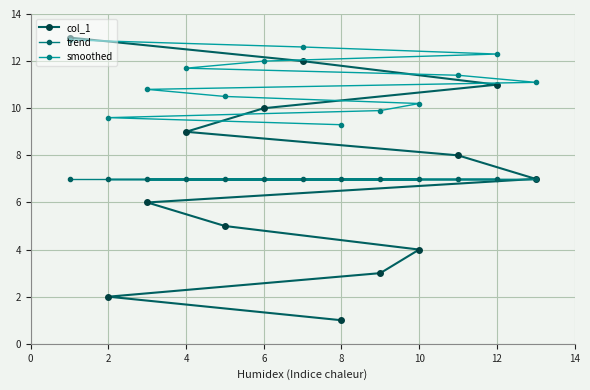

How many values in the col_1 series are below 7?

6